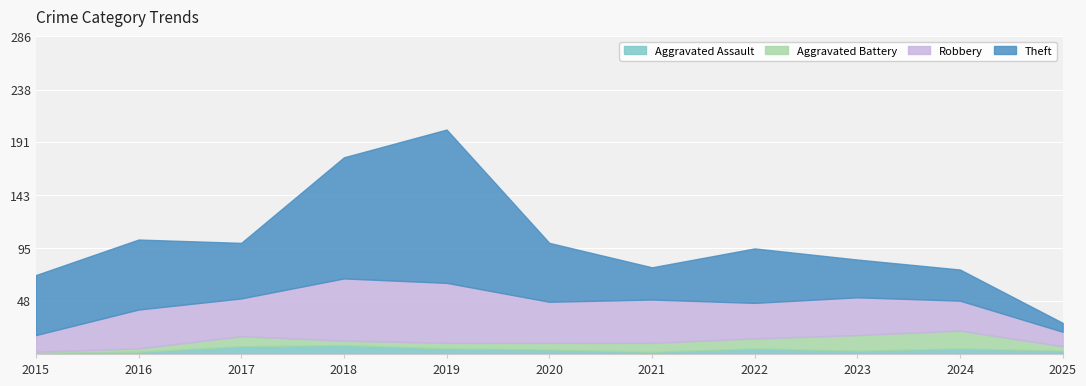

At which category is the sum across all series the highest?

2019